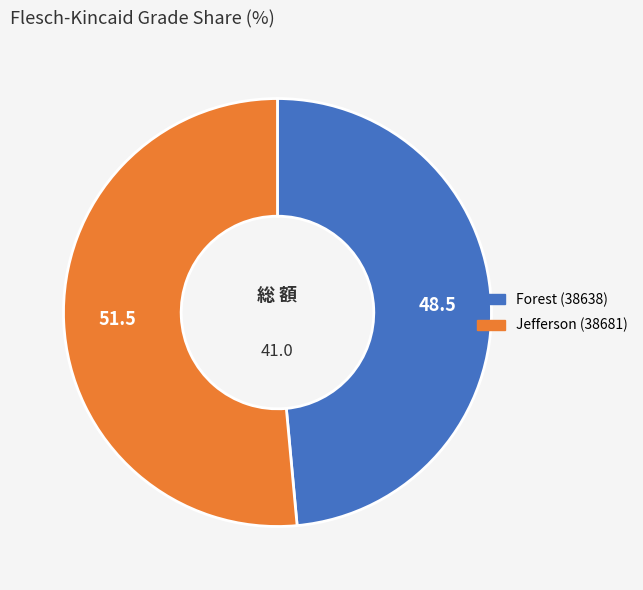

Between Jefferson (38681) and Forest (38638), which is larger?

Jefferson (38681)